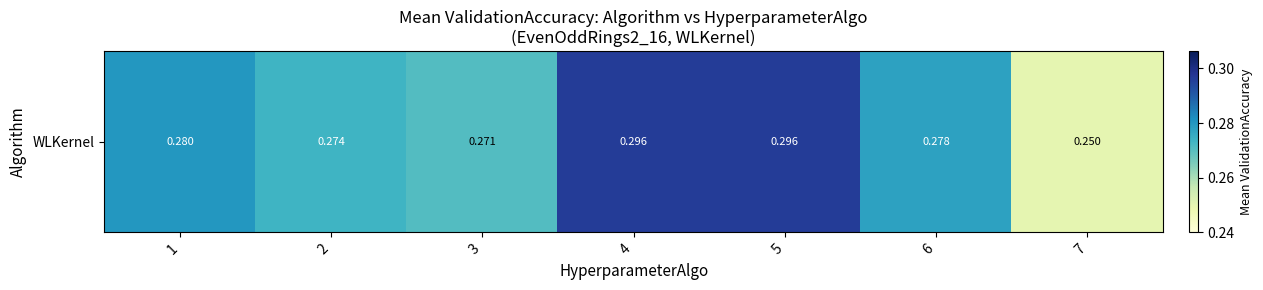

Is it true that the value at 4 is 0.5?

False